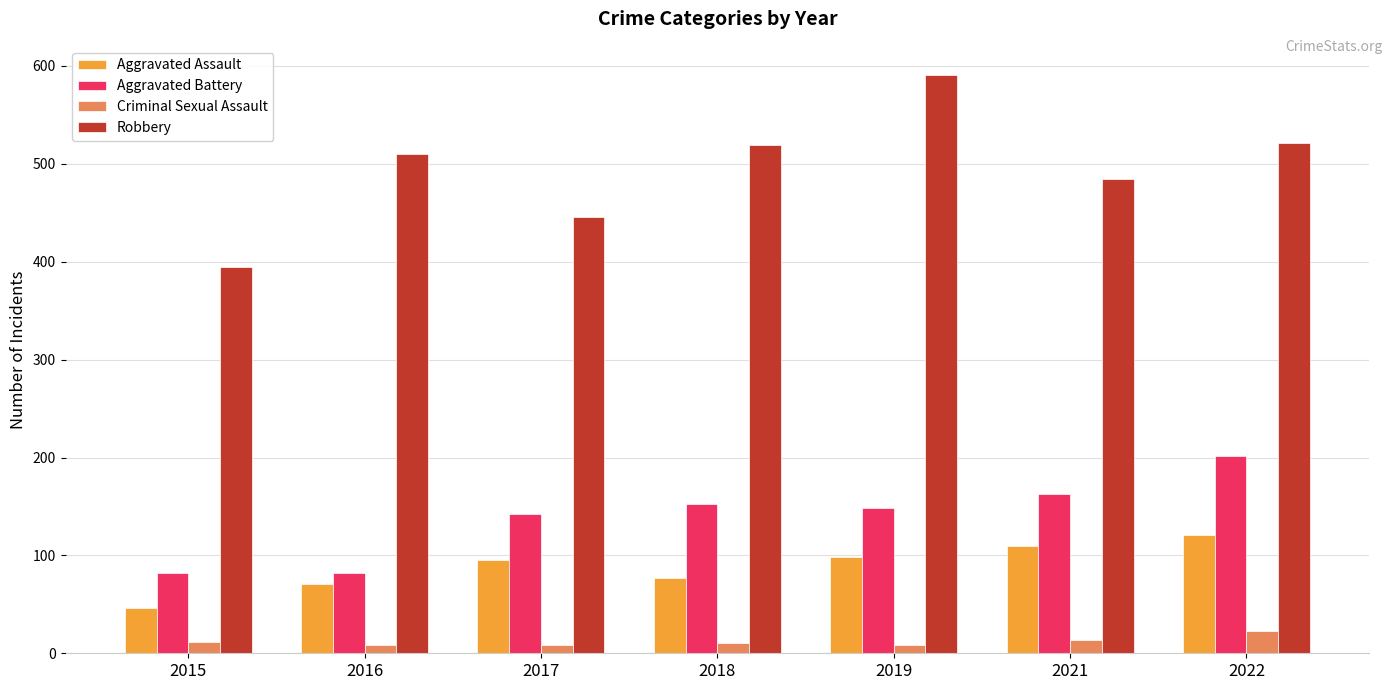

The Aggravated Battery series shows 82 at 2015. True or false?

True